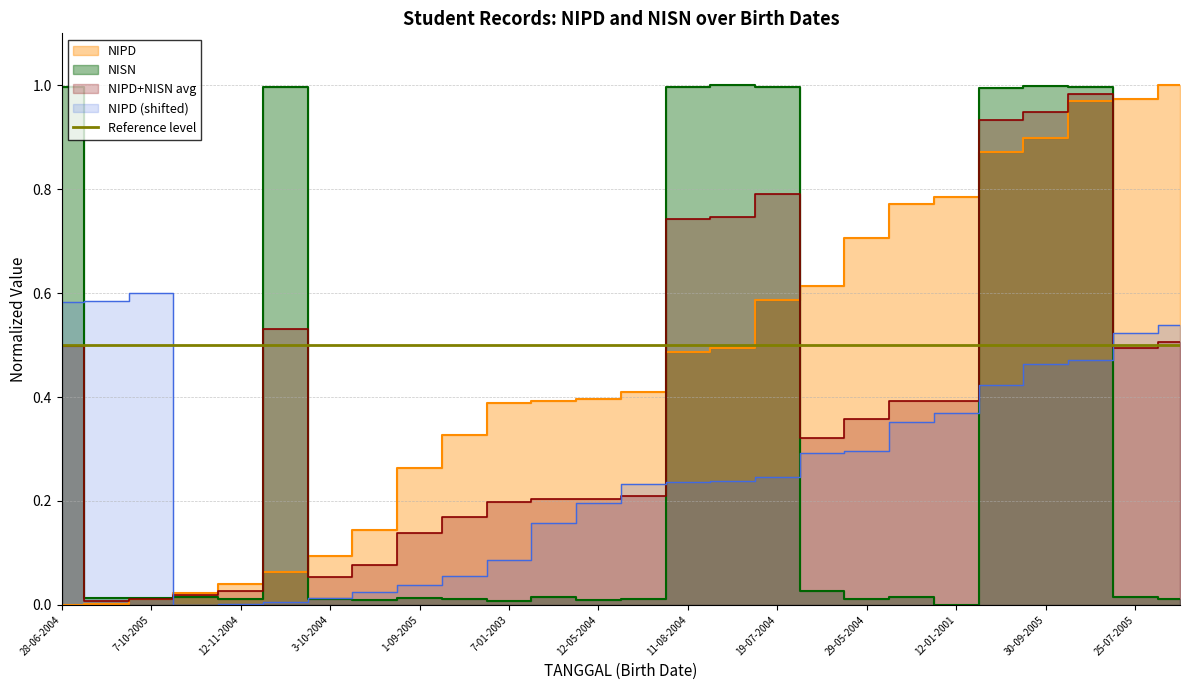

The NISN series shows 0.0 at 7-10-2005. True or false?

False